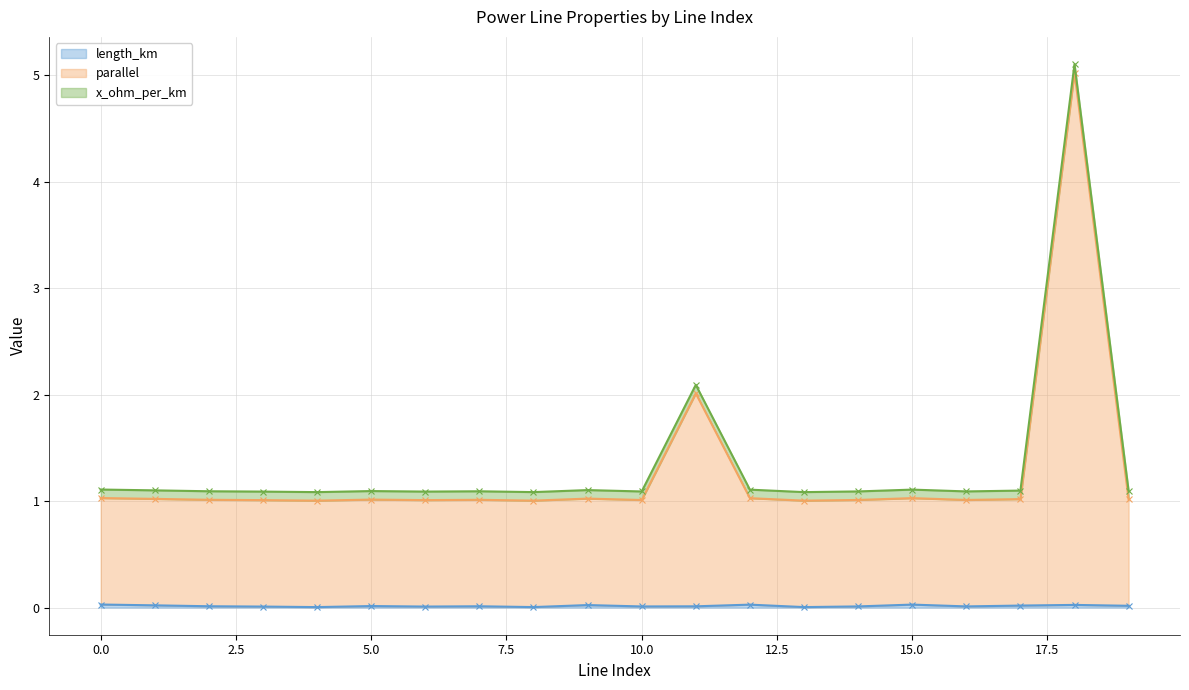

List the labels in order of length_km value, smallest first.

4, 13, 8, 3, 6, 10, 14, 16, 11, 7, 2, 5, 19, 17, 1, 9, 18, 12, 15, 0